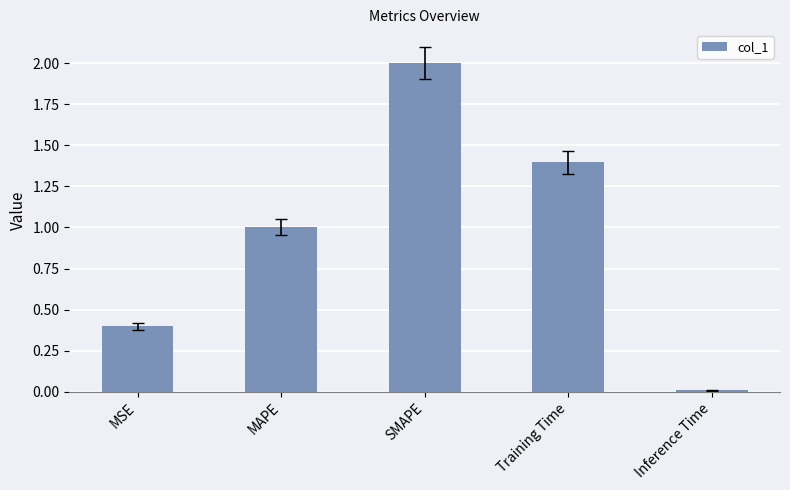

What is the average value?

1.0